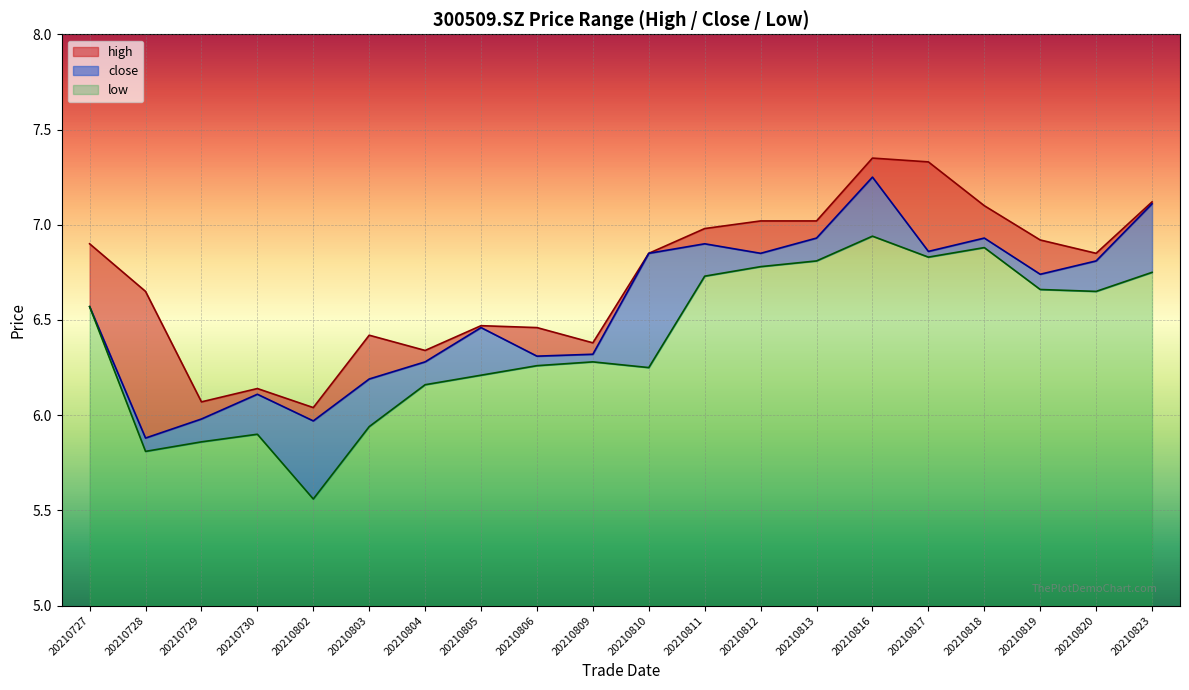

Which series changed the most between 20210728 and 20210811?

close